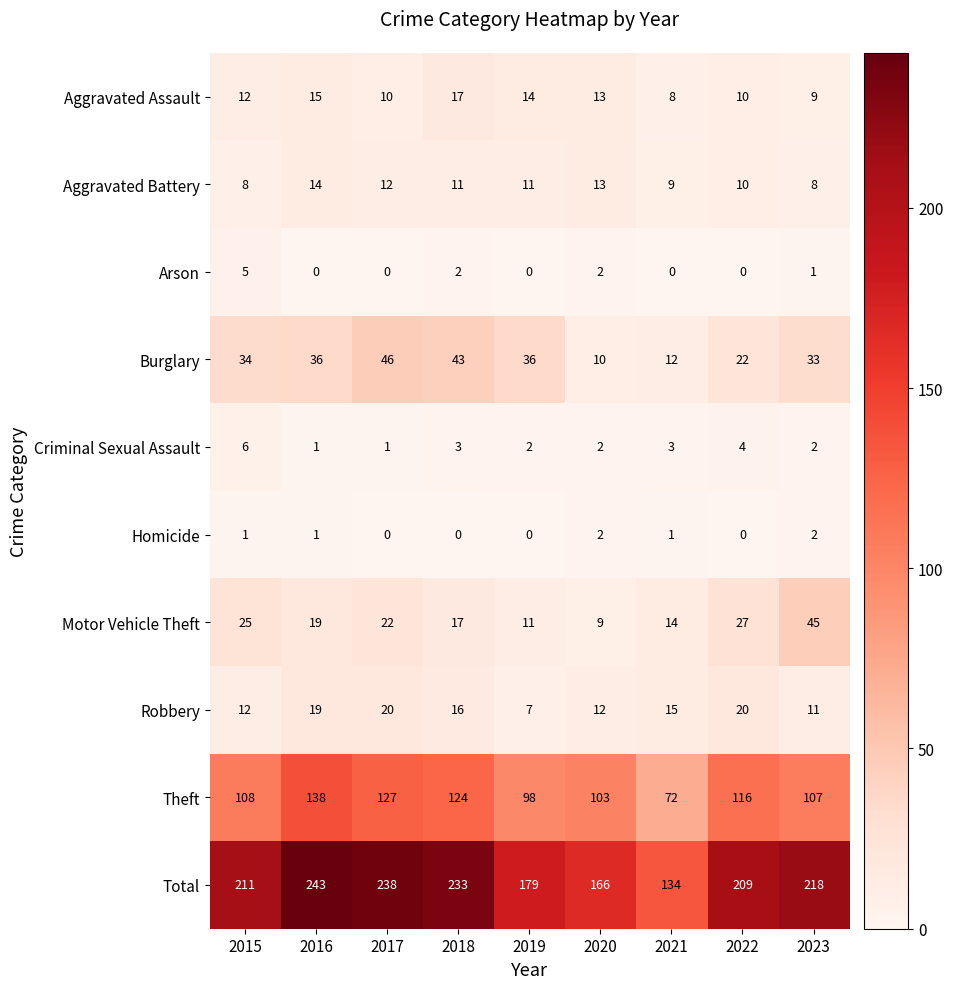

What is the maximum value shown in the chart?

243